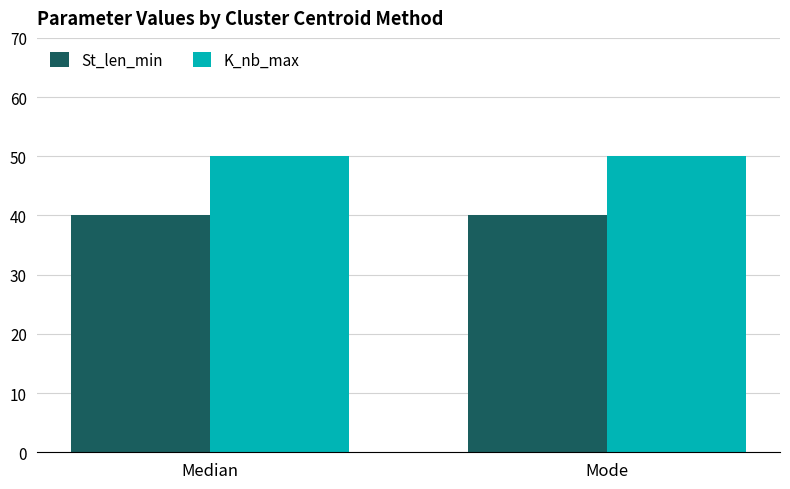

Are the bars horizontal?

No